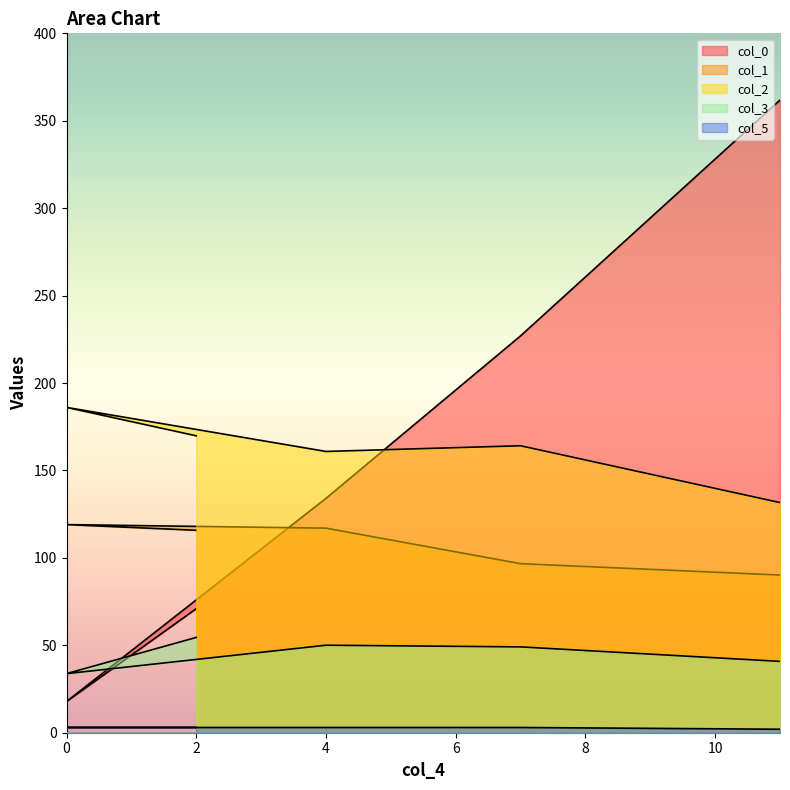

What is the sum of all col_2 values?

812.5